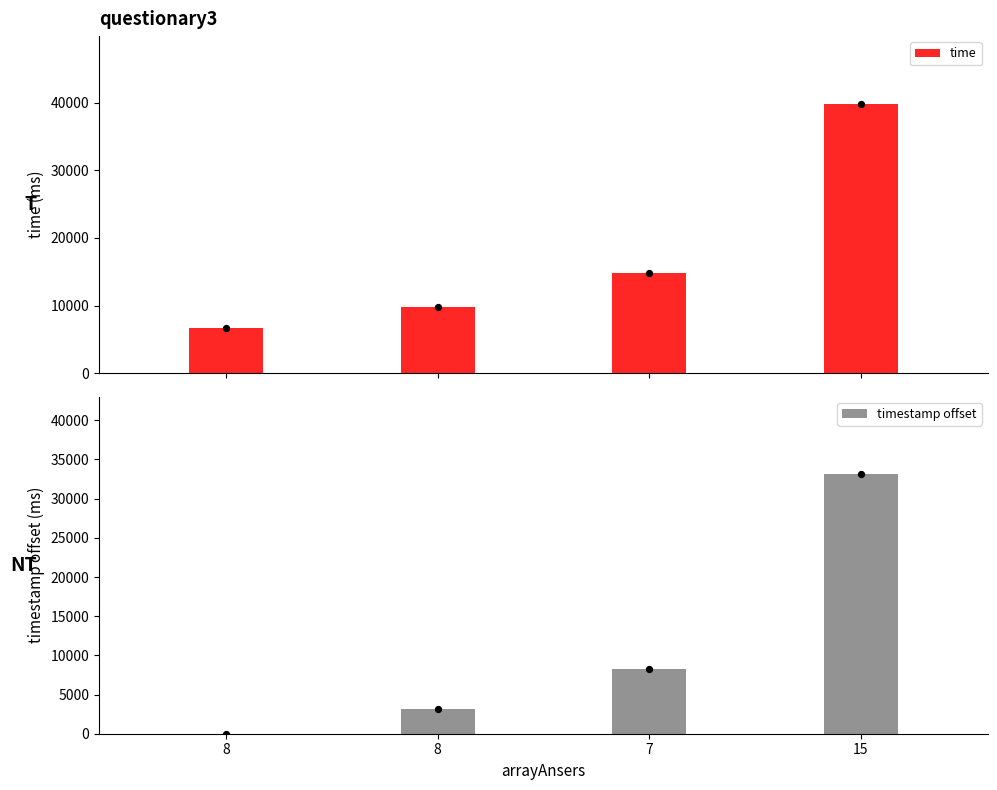

Which series has the widest spread of Y values?

time